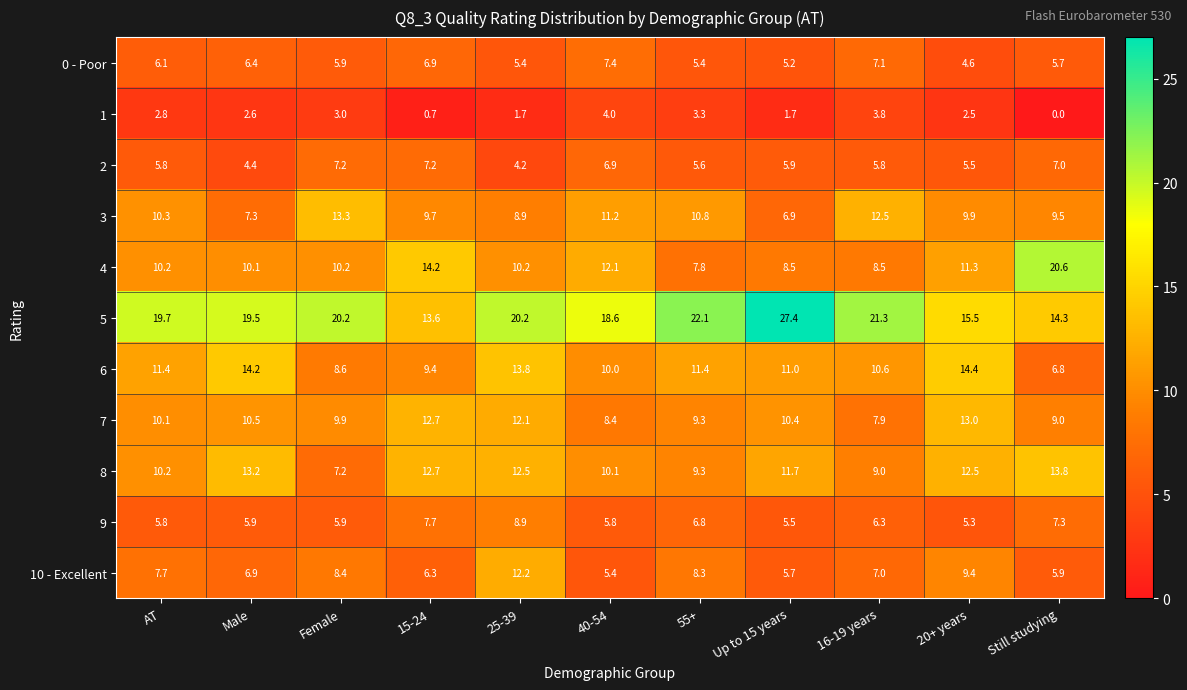

Which series has the widest spread of values?

5